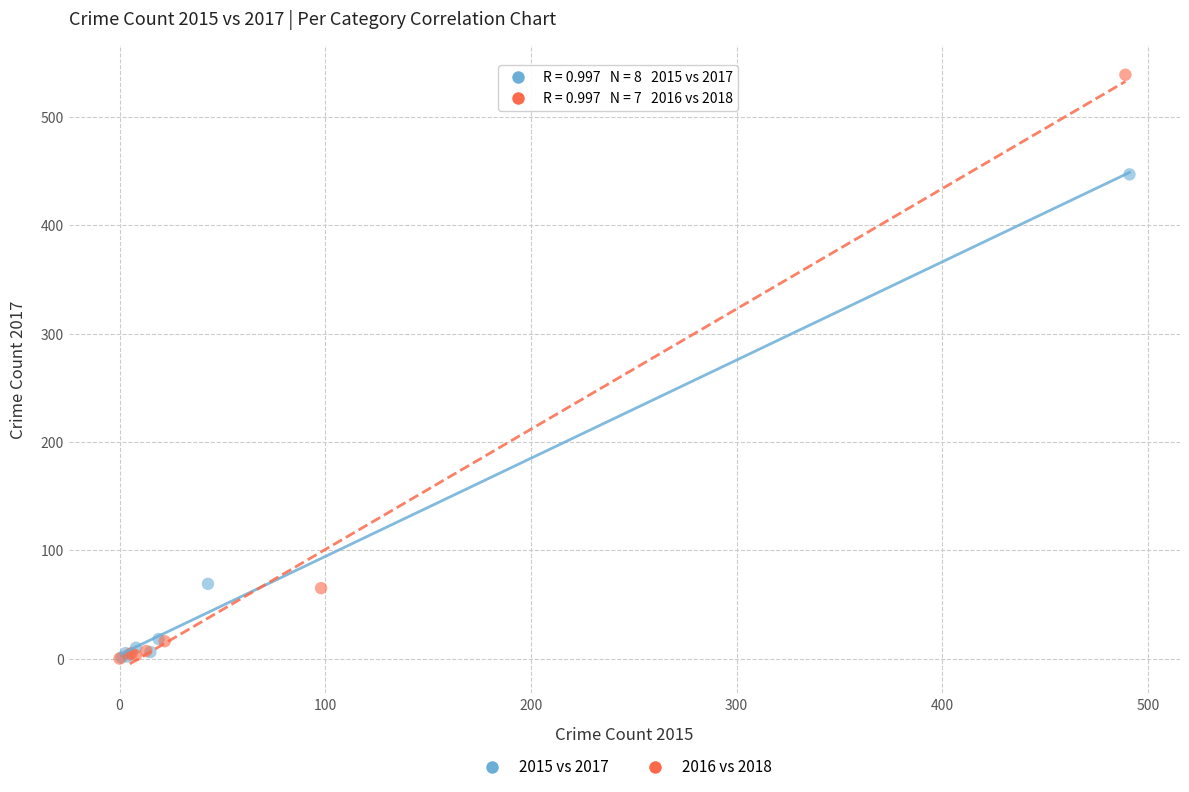

Which series has the largest Y range (max minus min)?

2016 vs 2018